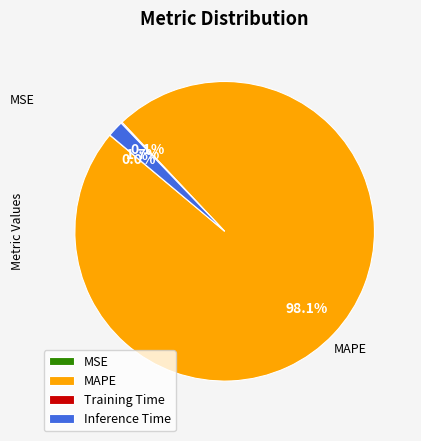

Which slice represents more than half of the pie?

MAPE